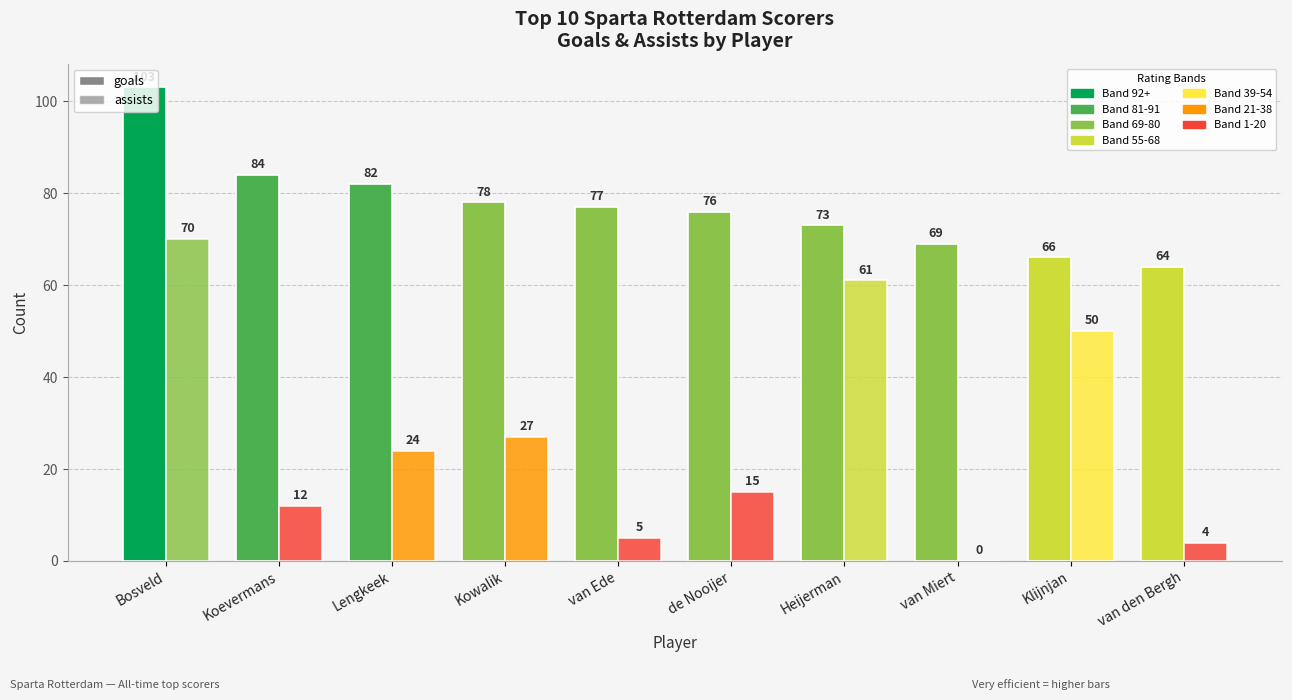

At which label is assists closest to 35?

Kowalik